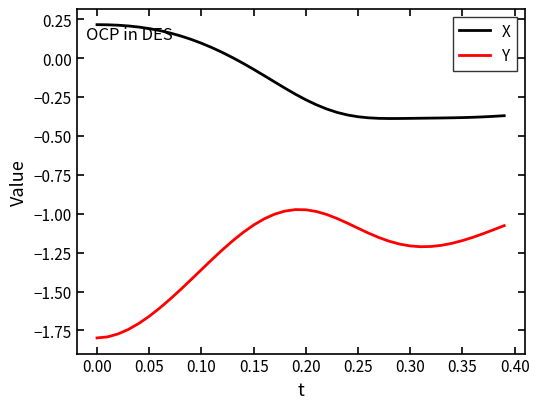

What is the difference between the second highest and minimum values in the X series?

0.6